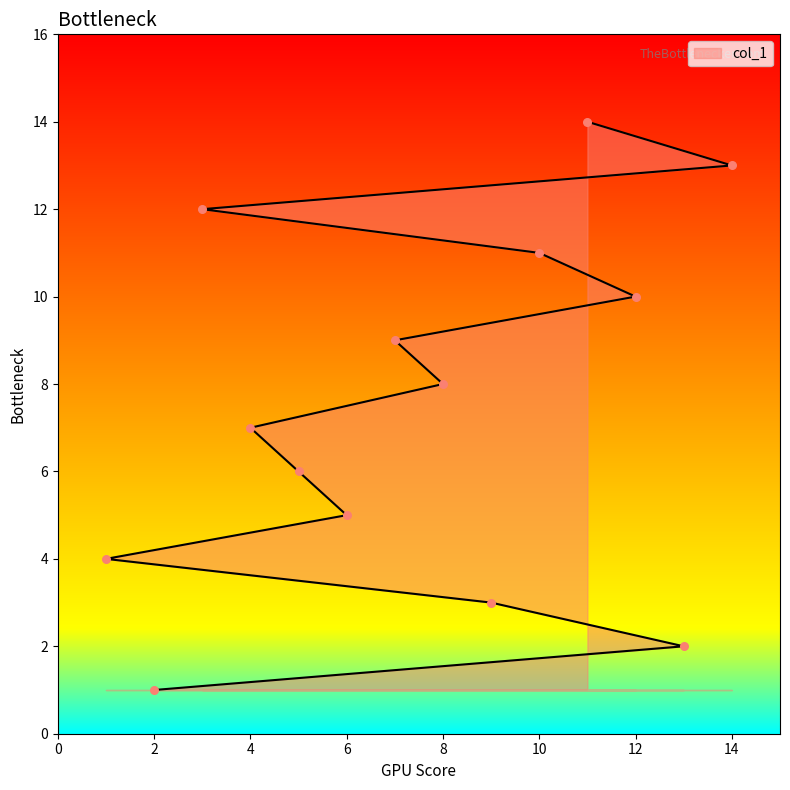

Which has a higher value, 7 or 13?

7